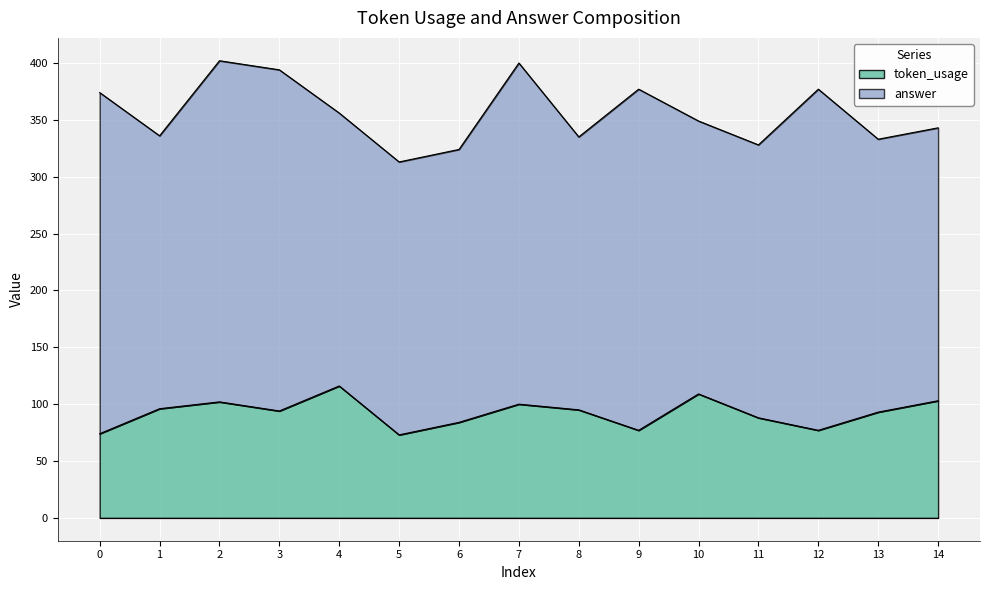

Approximately how many times larger is the value at 4 compared to 2?

1.1